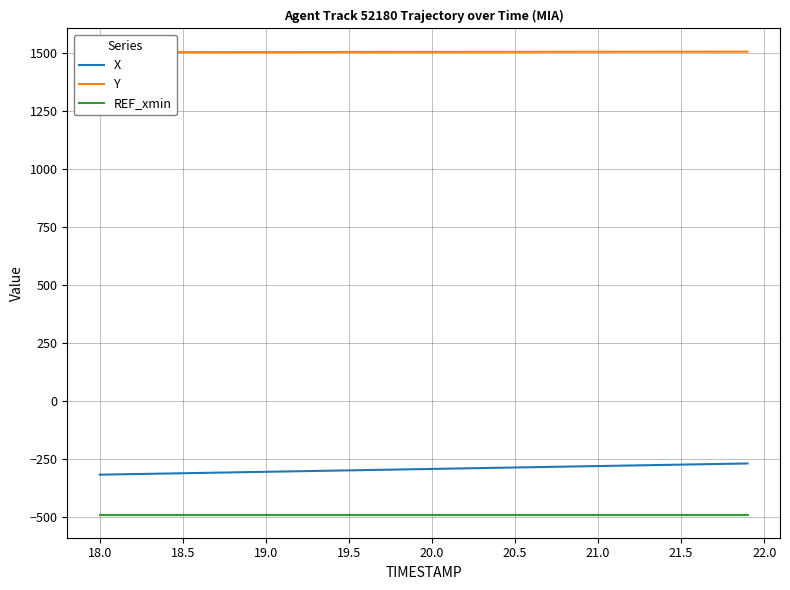

What is the highest value of the REF_xmin series?

-490.2